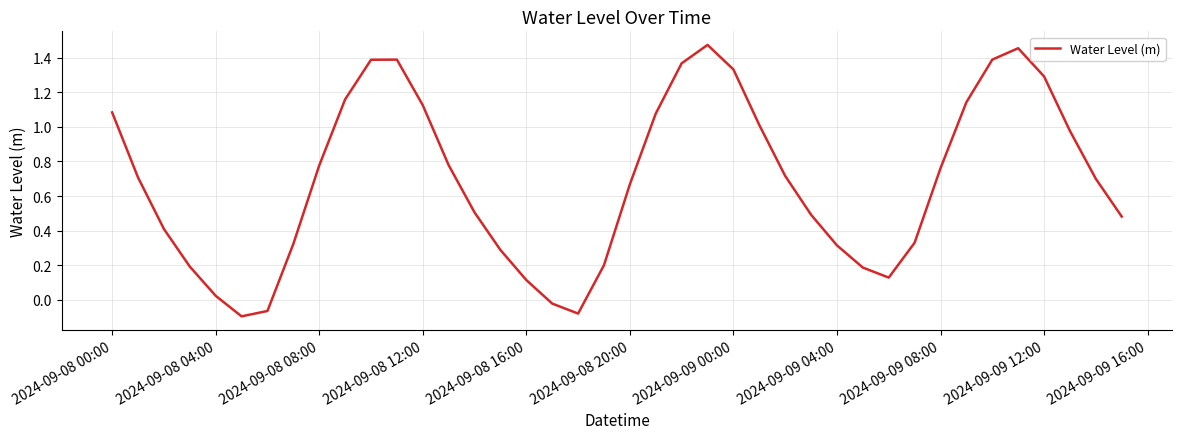

What is the difference between the maximum and minimum values?

1.6